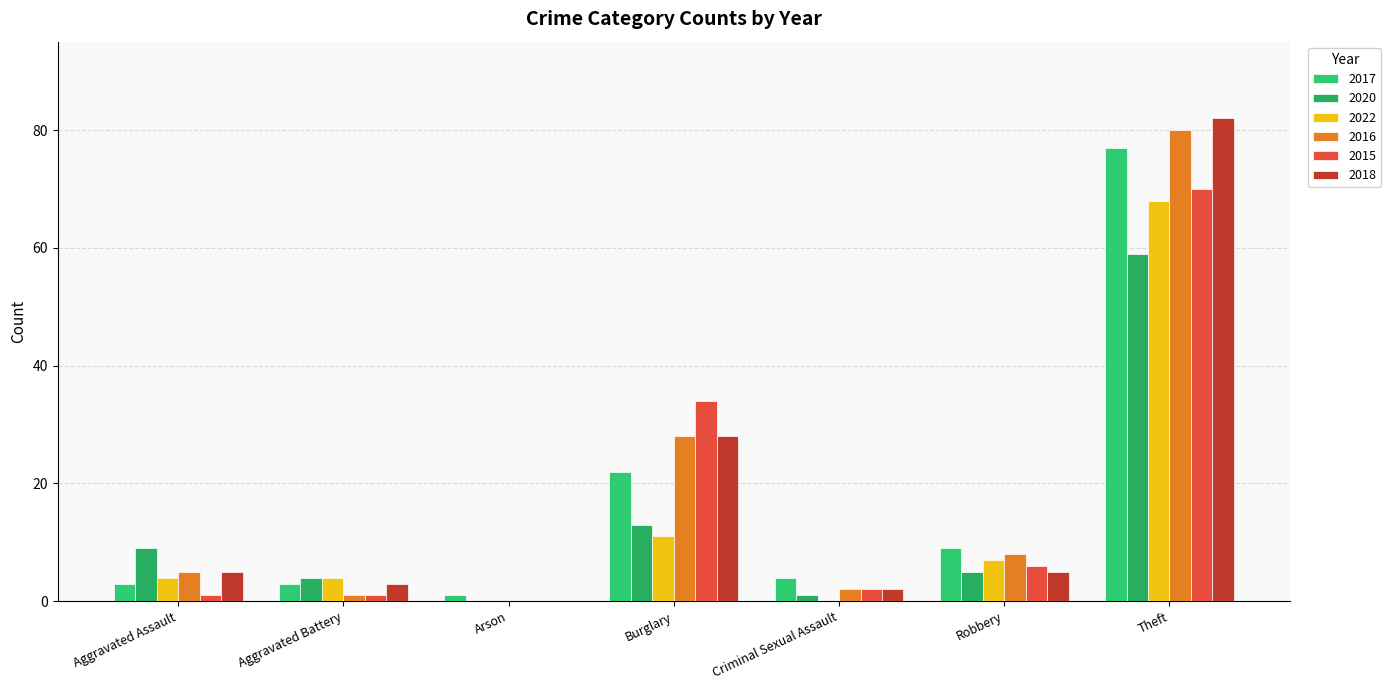

Which category has the lowest value across all series?

Arson